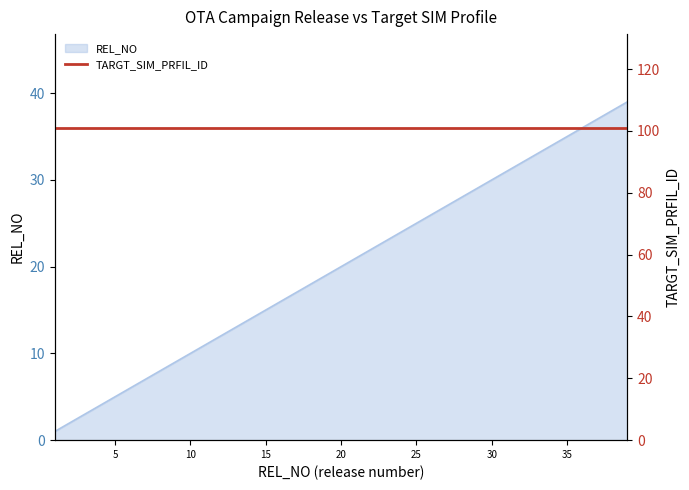

What is the value of the 7th point from the left?

7